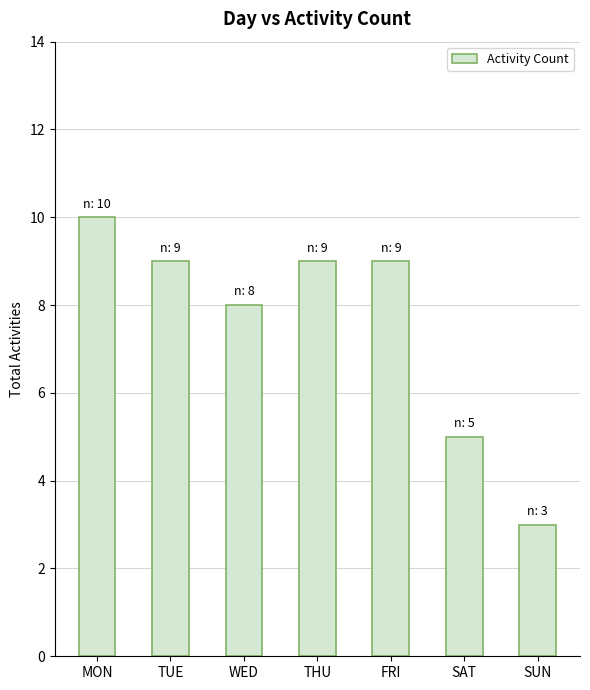

Between THU and SAT, which is larger?

THU